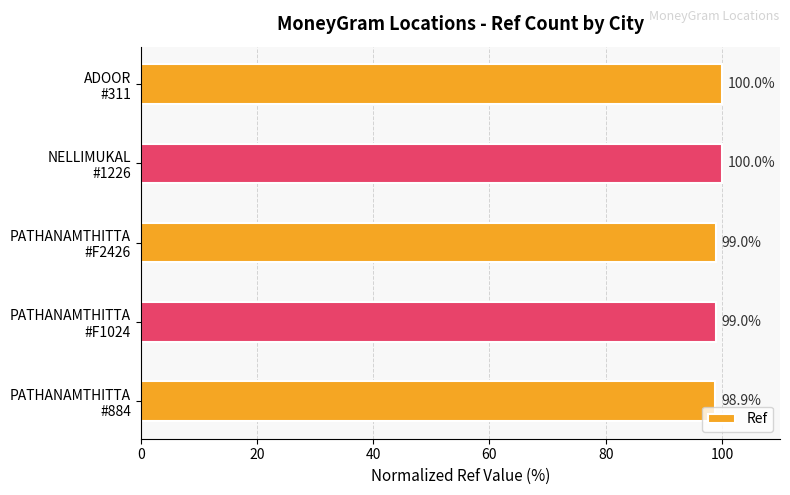

What is the difference between the maximum and minimum values?

1.1